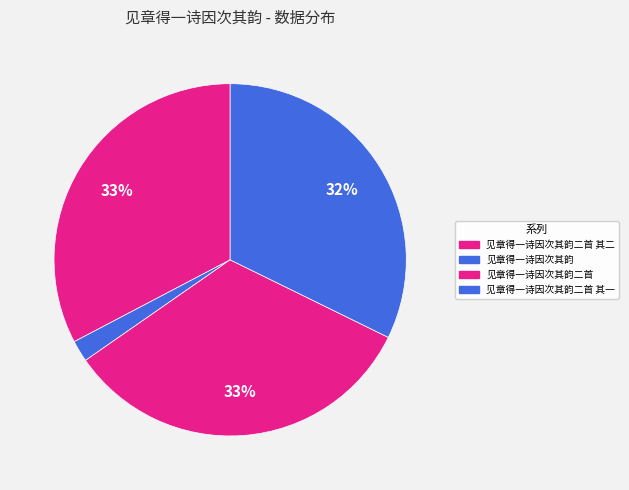

True or false: 见章得一诗因次其韵二首 accounts for 46% of the total.

False